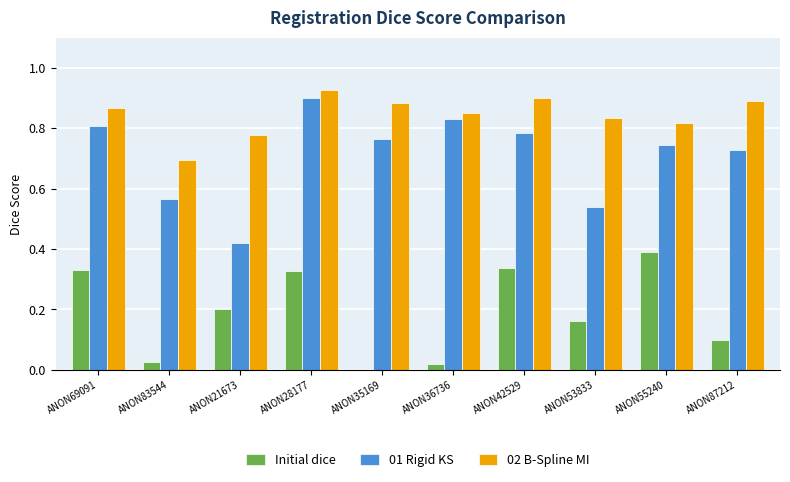

What is the sum of all 01 Rigid KS values?

7.1